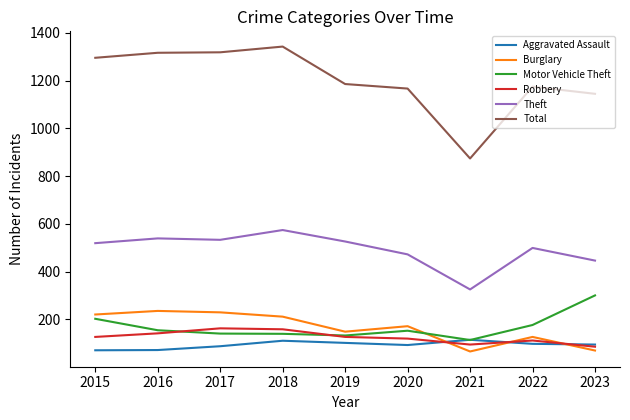

True or false: Aggravated Assault has more than 2 interior local peaks.

False